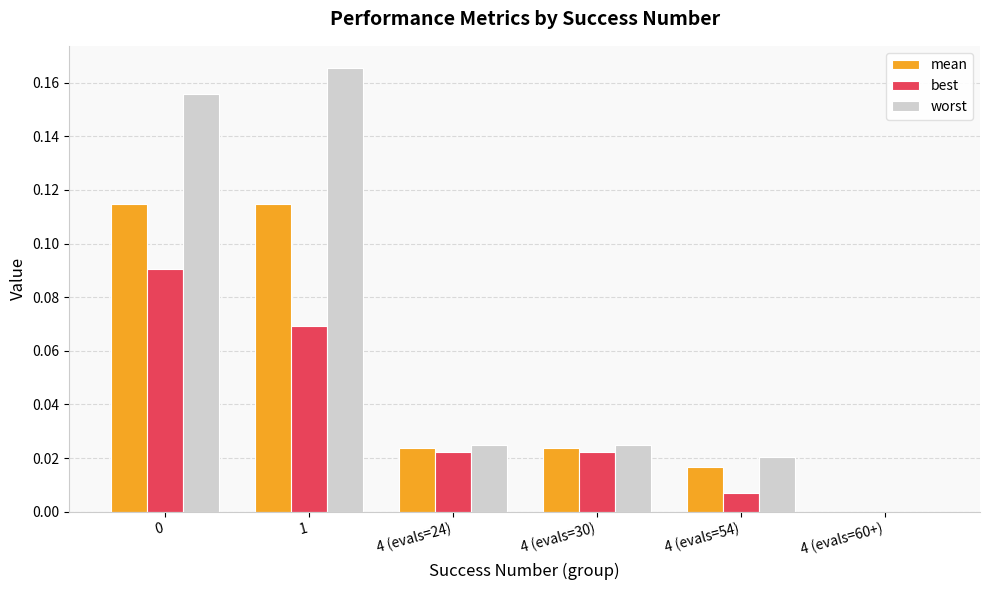

Is it true that best equals 0.0 at 1?

False